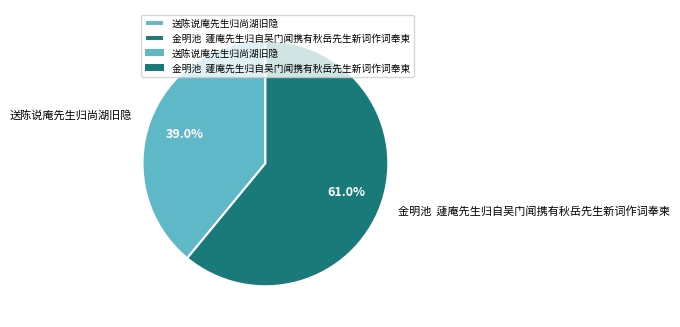

Between 送陈说庵先生归尚湖旧隐 and 金明池 蘧庵先生归自吴门闻携有秋岳先生新词作词奉柬, which is larger?

金明池 蘧庵先生归自吴门闻携有秋岳先生新词作词奉柬